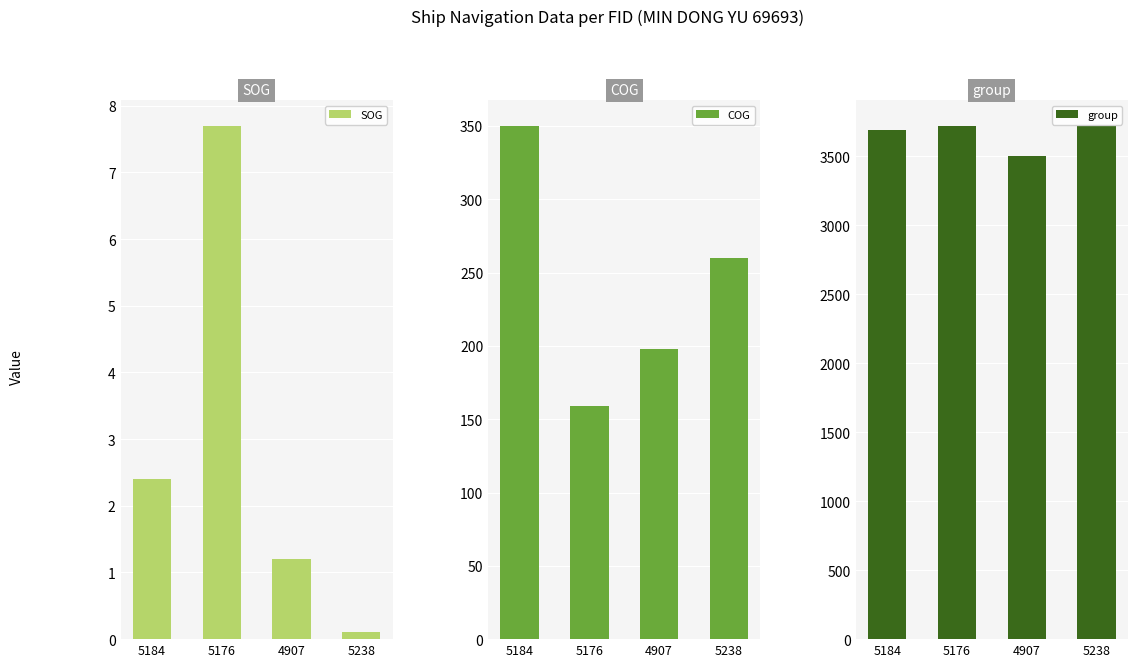

At which label does SOG reach its peak?

5176